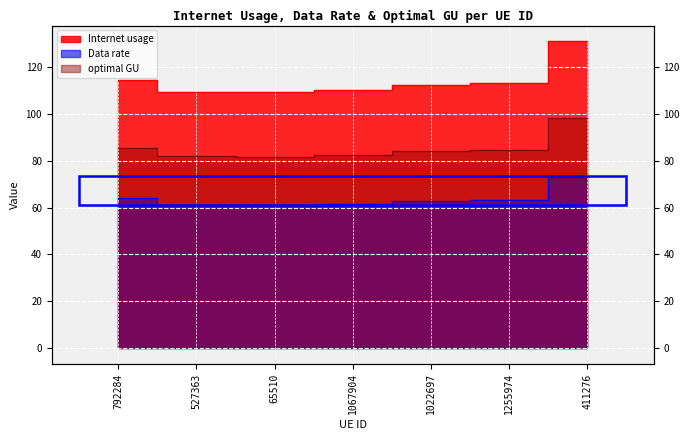

True or false: optimal GU has more than 1 points higher than both neighbors.

False